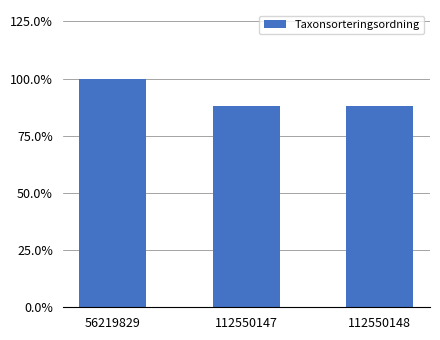

What is the sum of all values?

2.8